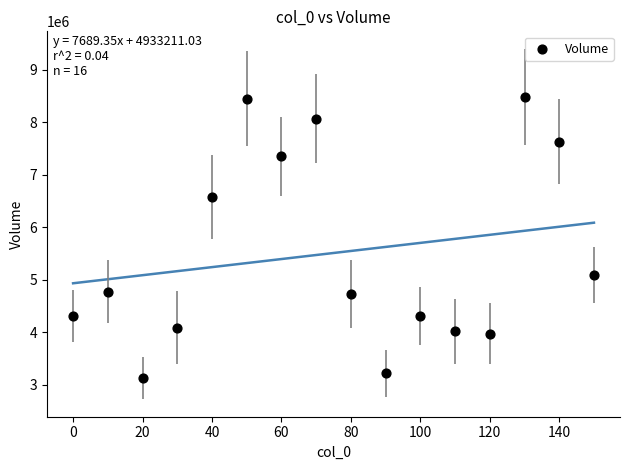

What is the range of Y values (max minus min)?

5351400